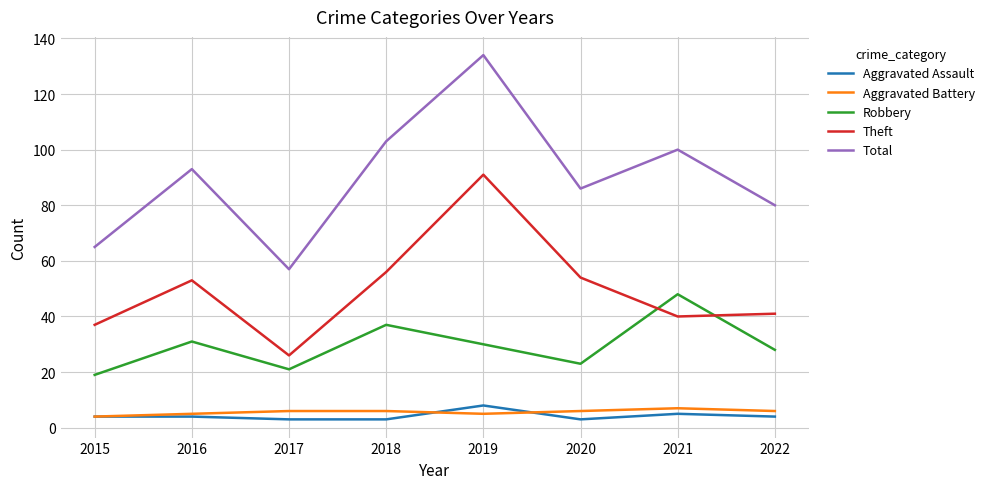

Does the chart have visible grid lines?

Yes